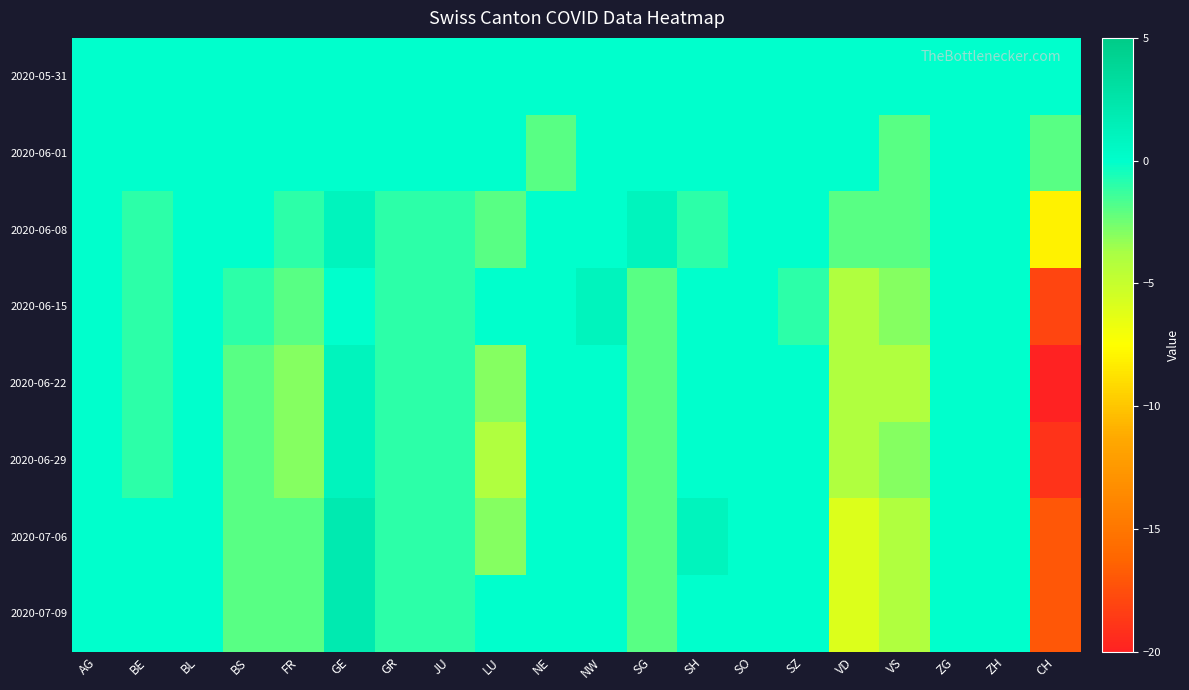

What is the total value across all series at NE?

-2